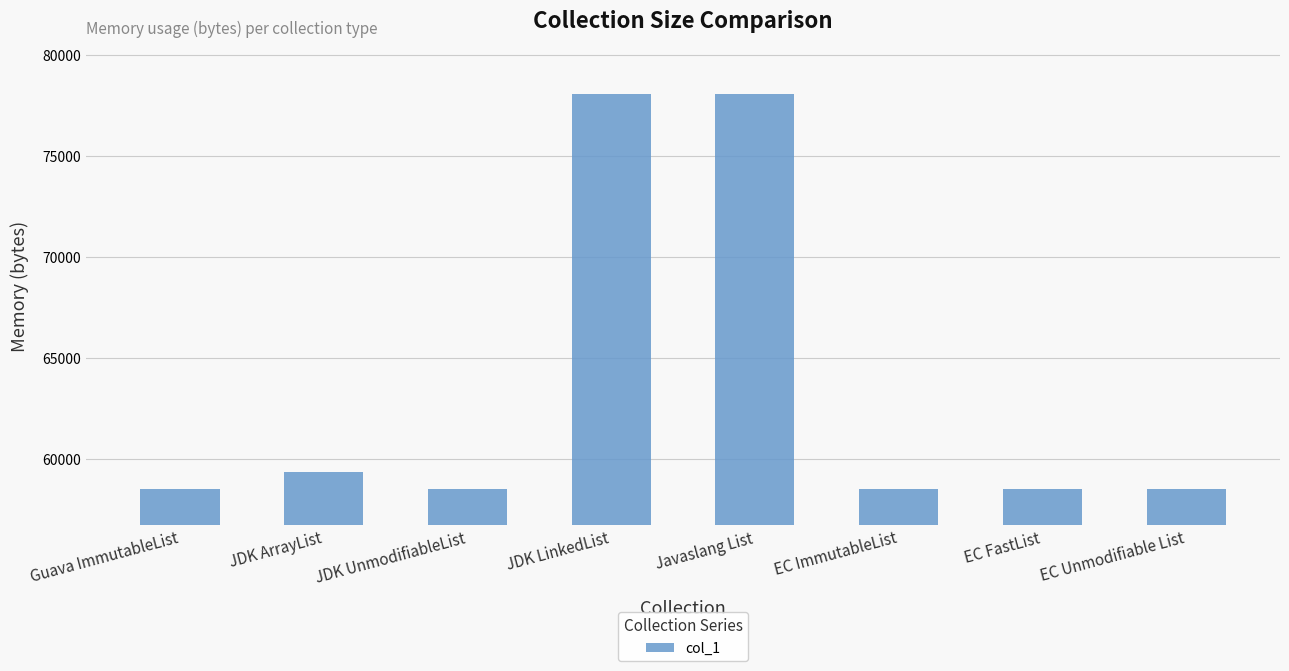

The value at EC FastList is 58536. True or false?

True